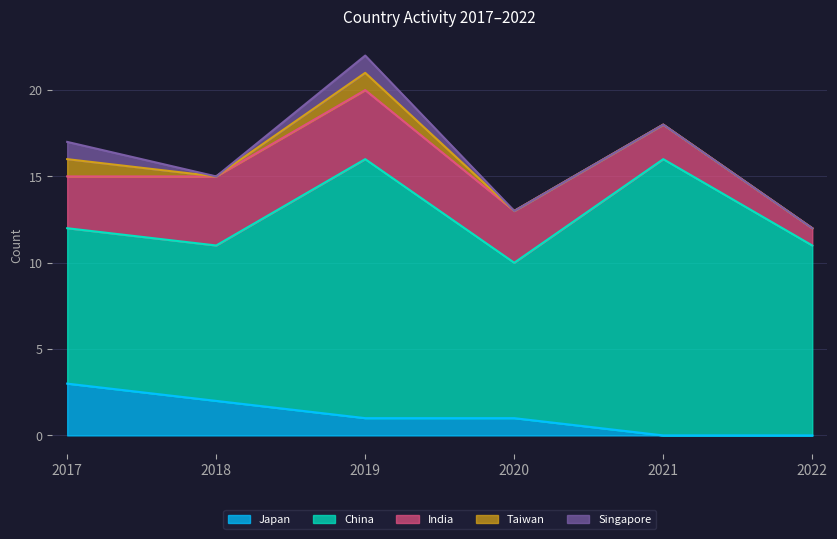

Which category has the highest value in the Taiwan series?

2017